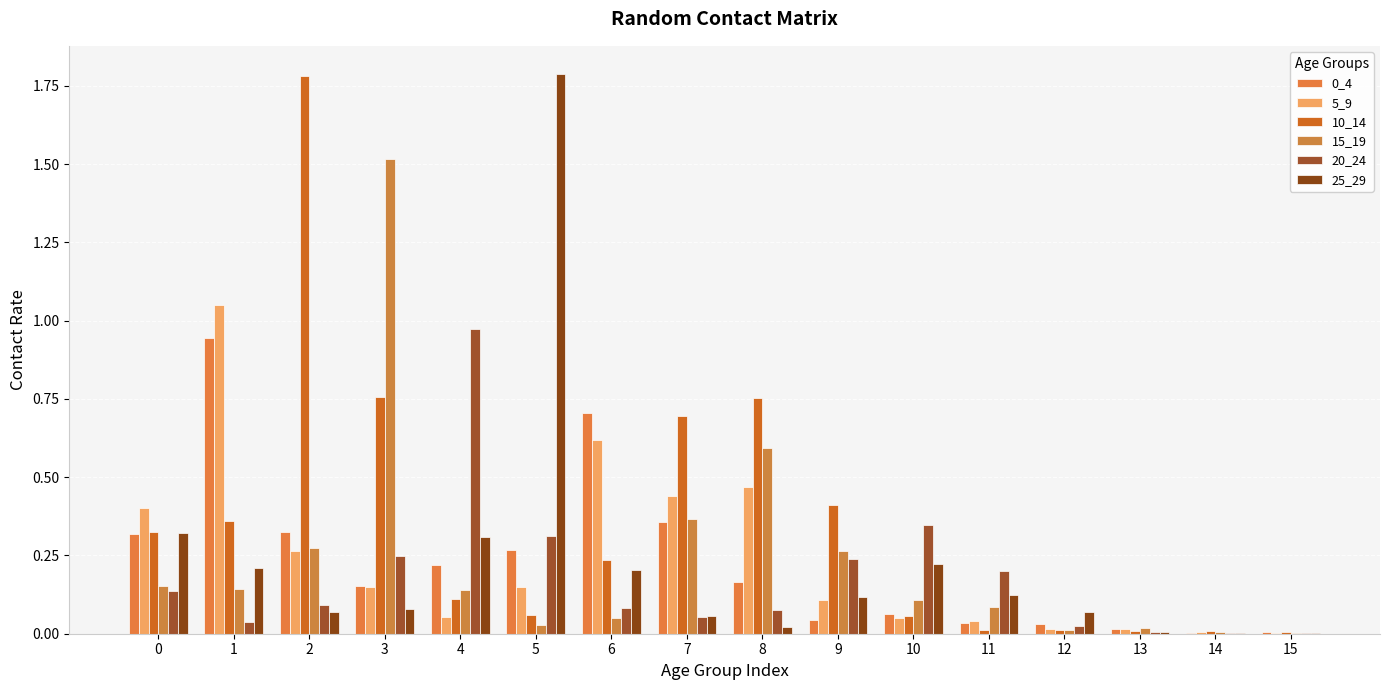

How many series are shown in this chart?

6